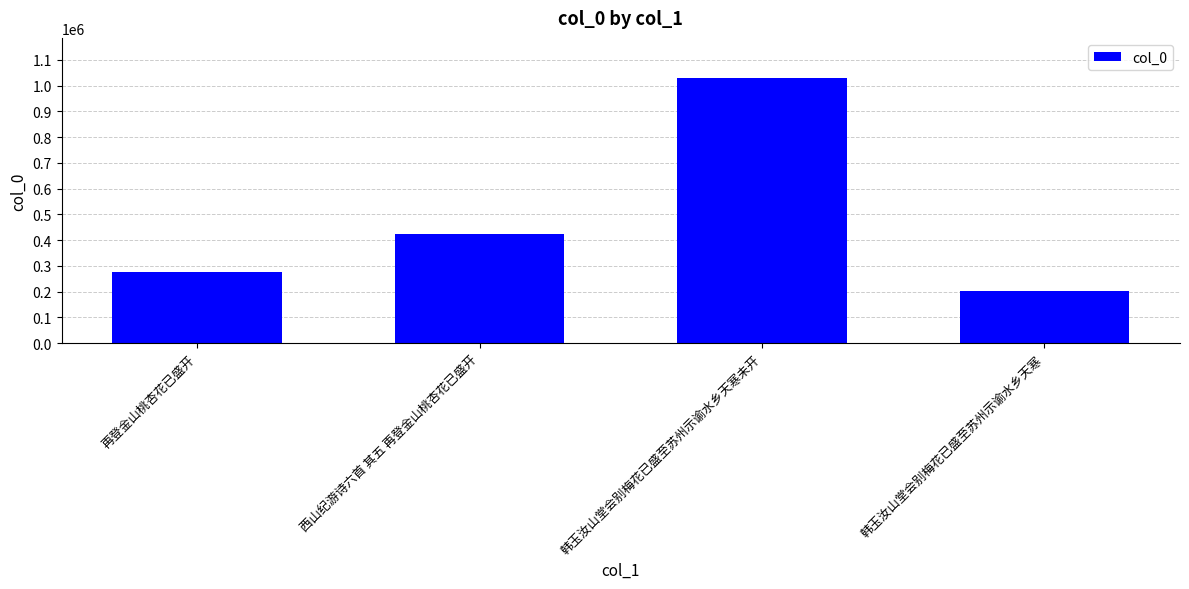

What is the sum of the values at 西山纪游诗六首 其五 再登金山桃杏花已盛开 and 韩玉汝山堂会别梅花已盛至苏州示谕水乡天寒未开?

1454121